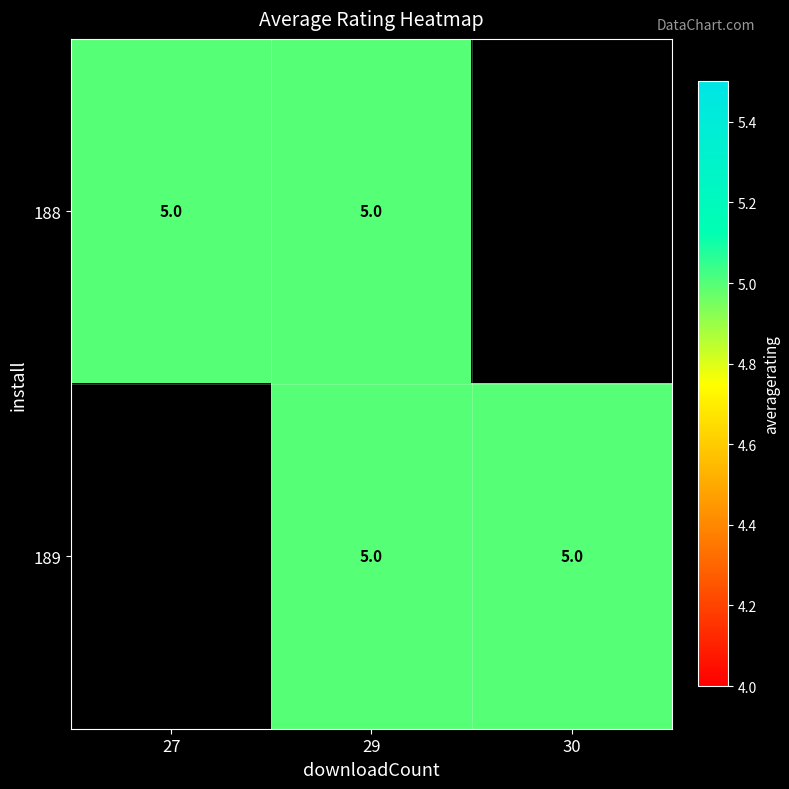

At which category is the sum across all series the highest?

29